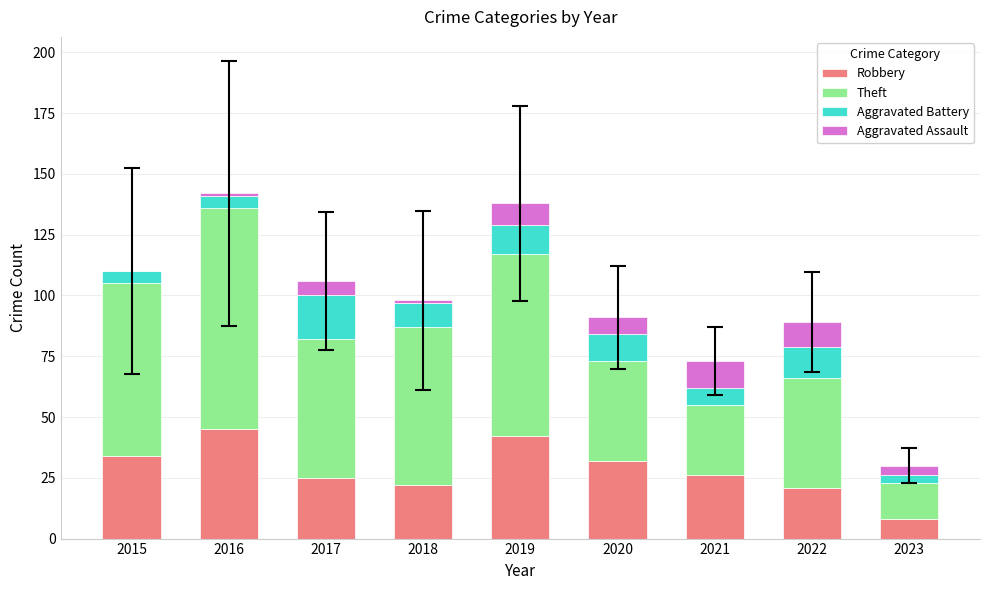

How many distinct data groups are displayed?

4